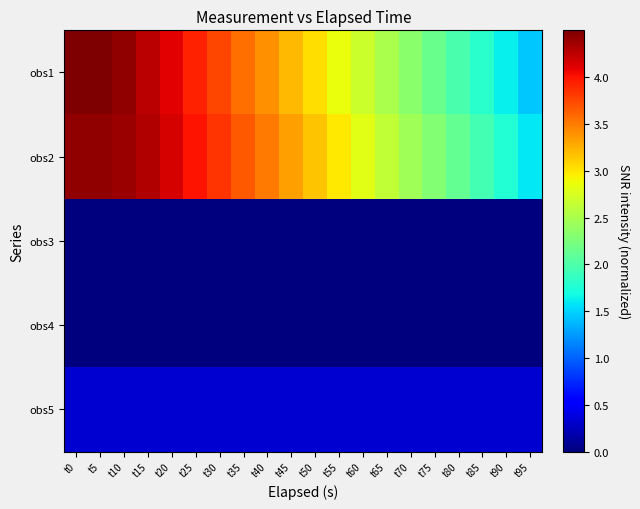

Reading left to right, list all the values displayed in this chart.

obs1: t0=4.5	t5=4.5	t10=4.4	t15=4.3	t20=4.1	t25=3.9	t30=3.7	t35=3.6	t40=3.4	t45=3.2	t50=3.0	t55=2.9	t60=2.7	t65=2.5	t70=2.3	t75=2.2	t80=2.0	t85=1.8	t90=1.6	t95=1.4
obs2: t0=4.4	t5=4.4	t10=4.4	t15=4.3	t20=4.2	t25=4.0	t30=3.8	t35=3.7	t40=3.5	t45=3.3	t50=3.2	t55=3.0	t60=2.8	t65=2.6	t70=2.5	t75=2.3	t80=2.1	t85=1.9	t90=1.8	t95=1.6
obs3: t0=0.0	t5=0.0	t10=0.0	t15=0.0	t20=0.0	t25=0.0	t30=0.0	t35=0.0	t40=0.0	t45=0.0	t50=0.0	t55=0.0	t60=0.0	t65=0.0	t70=0.0	t75=0.0	t80=0.0	t85=0.0	t90=0.0	t95=0.0
obs4: t0=0.0	t5=0.0	t10=0.0	t15=0.0	t20=0.0	t25=0.0	t30=0.0	t35=0.0	t40=0.0	t45=0.0	t50=0.0	t55=0.0	t60=0.0	t65=0.0	t70=0.0	t75=0.0	t80=0.0	t85=0.0	t90=0.0	t95=0.0
obs5: t0=0.3	t5=0.3	t10=0.3	t15=0.3	t20=0.3	t25=0.3	t30=0.3	t35=0.3	t40=0.3	t45=0.3	t50=0.3	t55=0.3	t60=0.3	t65=0.3	t70=0.3	t75=0.3	t80=0.3	t85=0.3	t90=0.3	t95=0.3